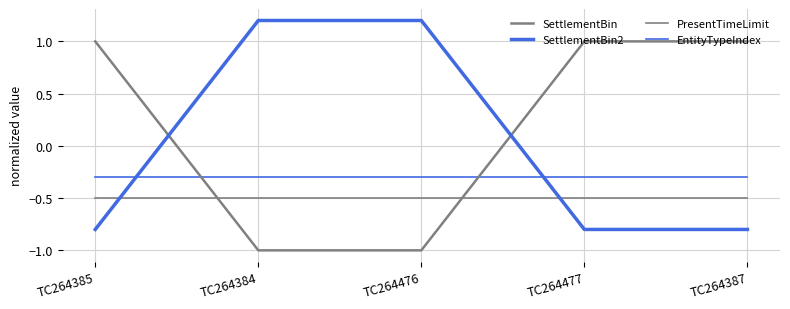

Is this an area chart (filled region under the line)?

No